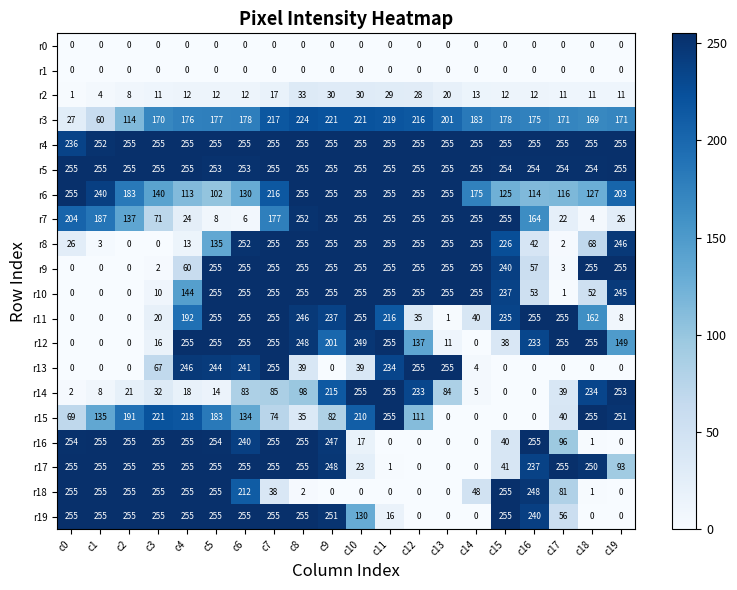

What is the highest value of the r12 series?

255